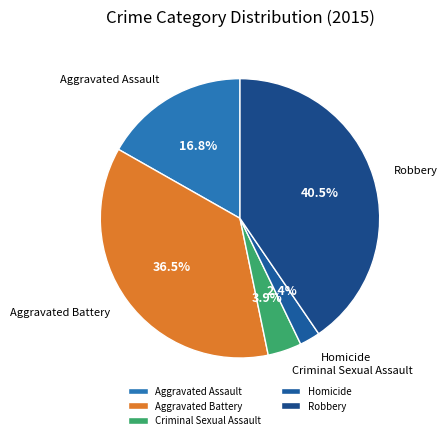

How many segments does this pie chart have?

5